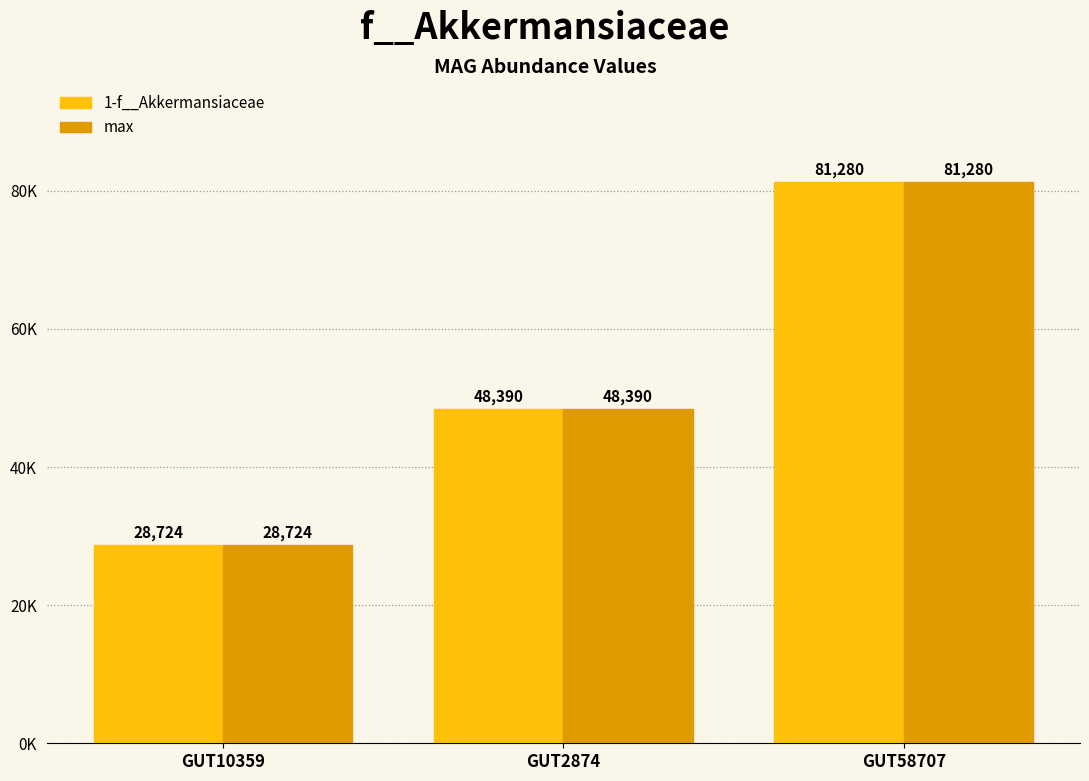

Are the bars grouped side by side (vs. stacked)?

Yes